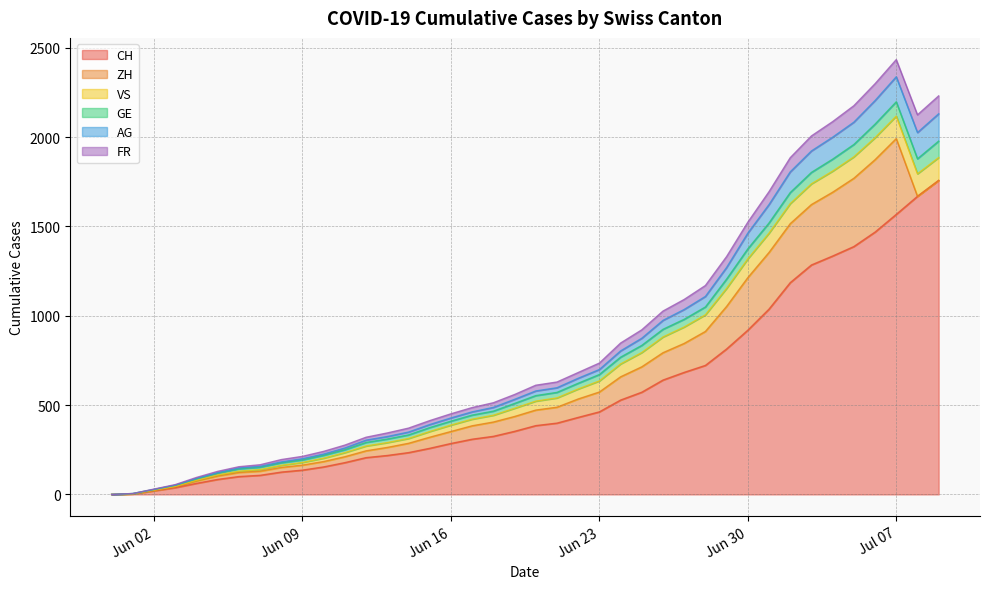

What is the highest value of the CH series?

1757